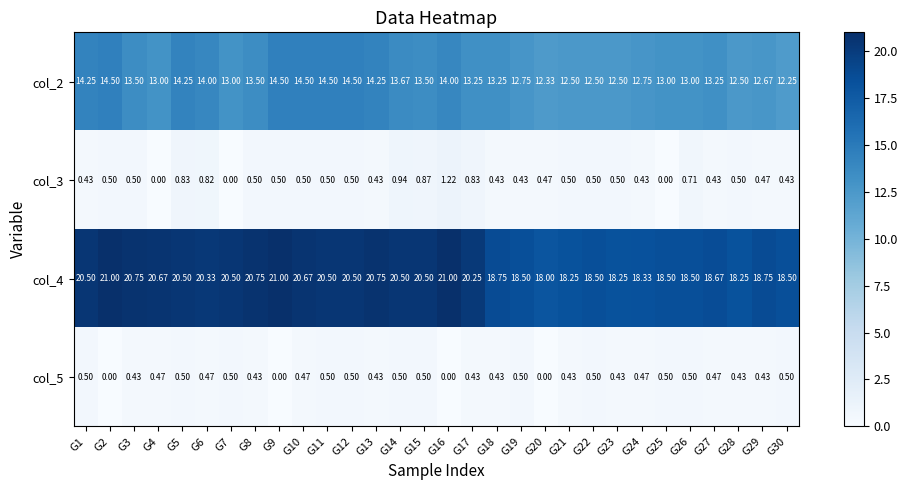

Rank the series by their maximum value, from lowest to highest.

col_5, col_3, col_2, col_4